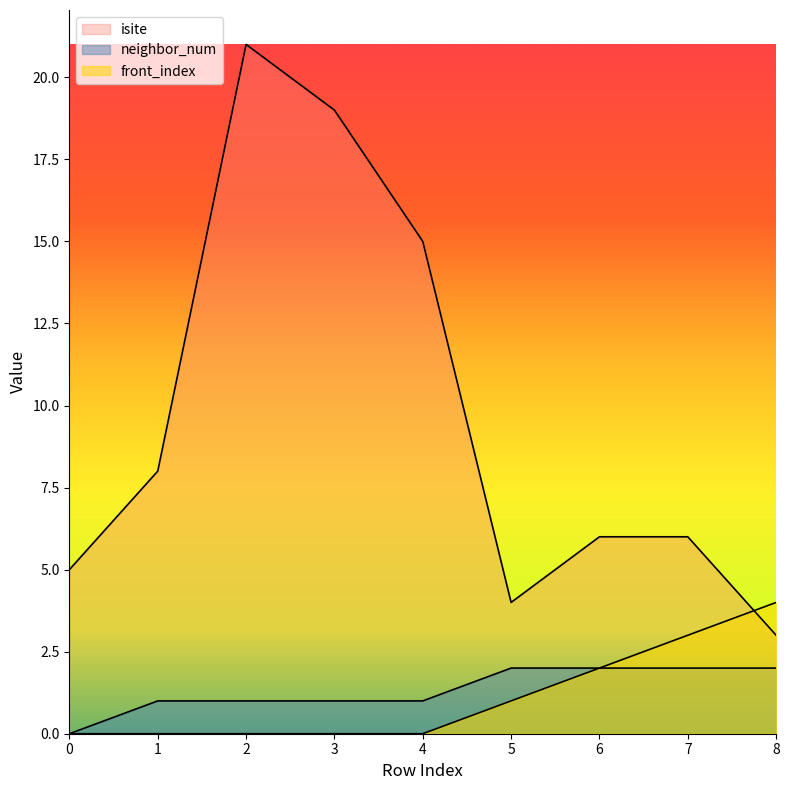

Which series changed the most between 7 and 8?

isite